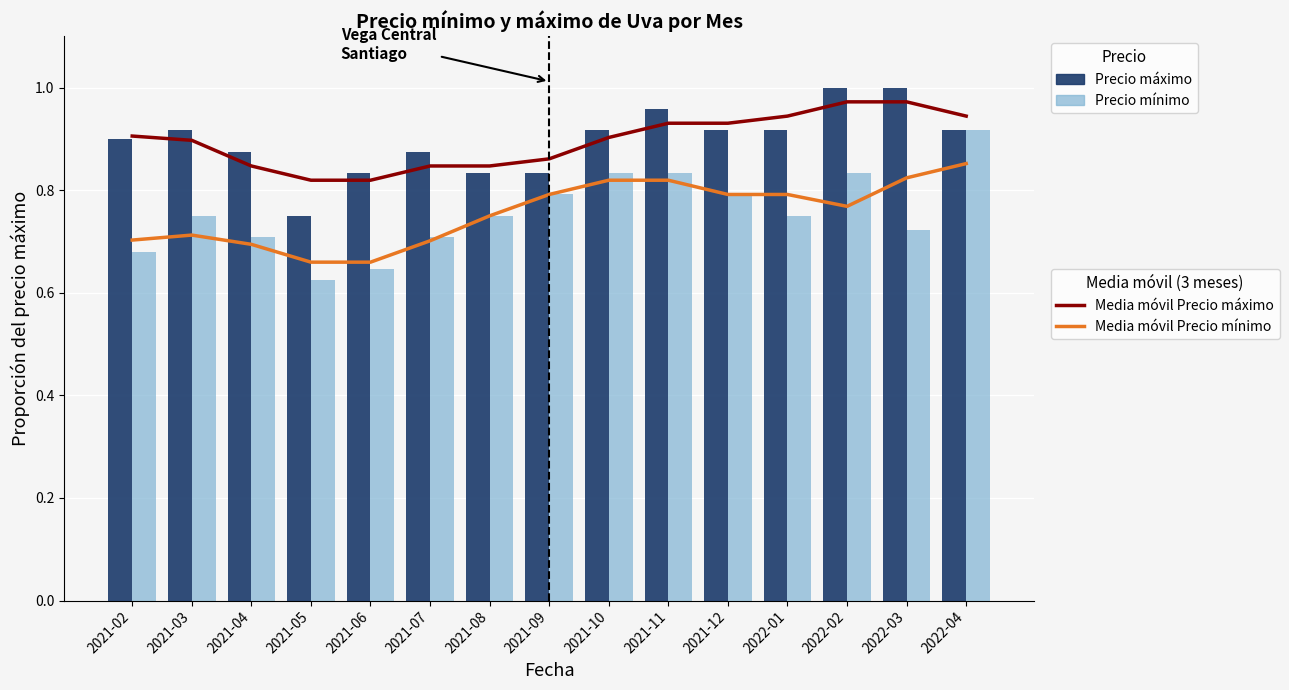

Is it true that Media móvil Precio máximo equals 1.6 at 2022-04?

False